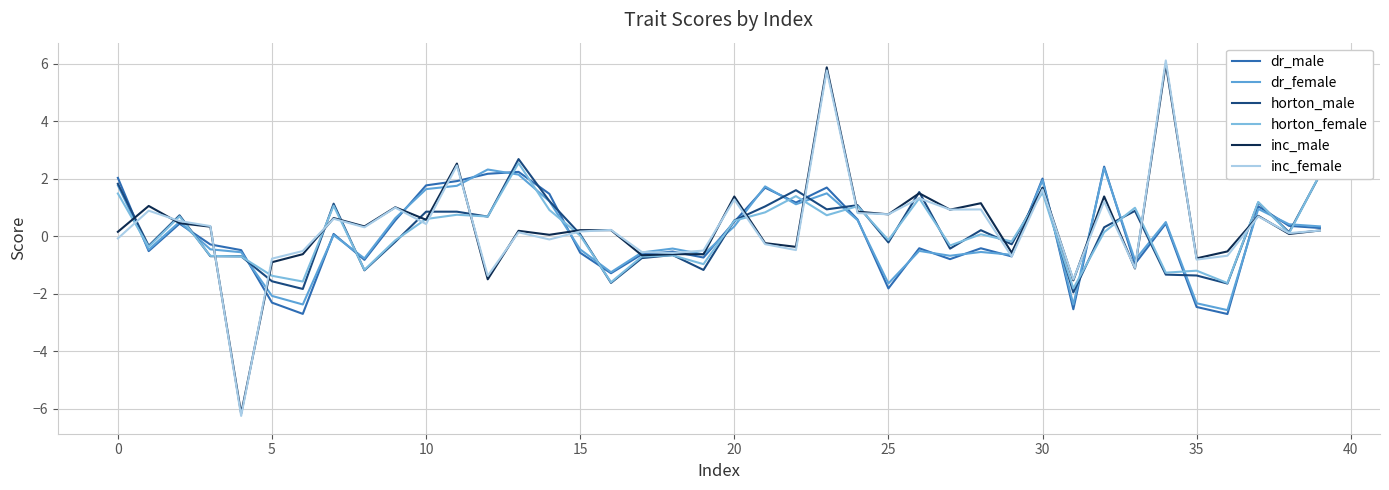

What is the greatest value displayed?

6.1